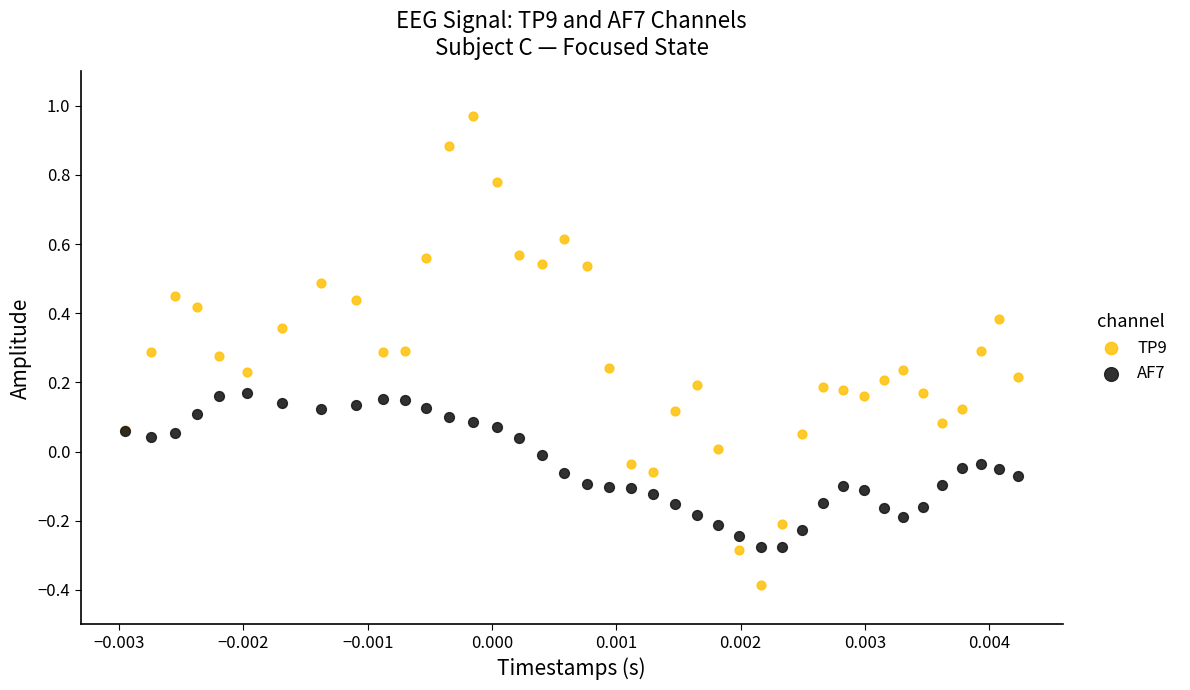

Which series has the largest Y range (max minus min)?

TP9